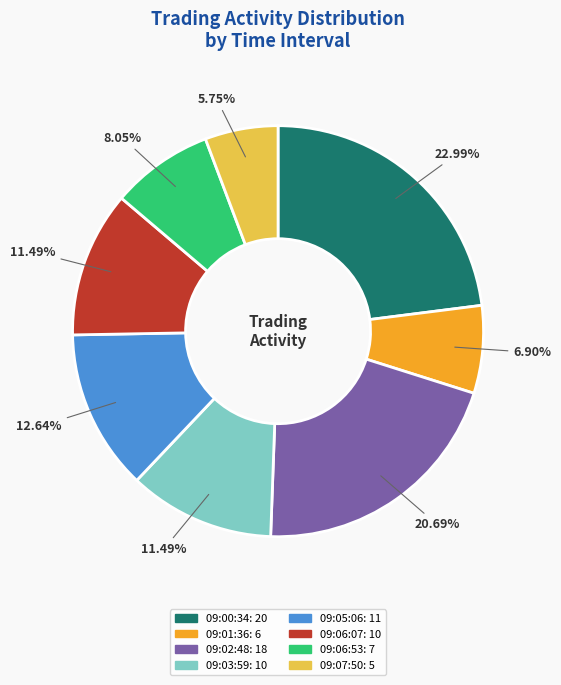

Count the number of slices in the pie.

8